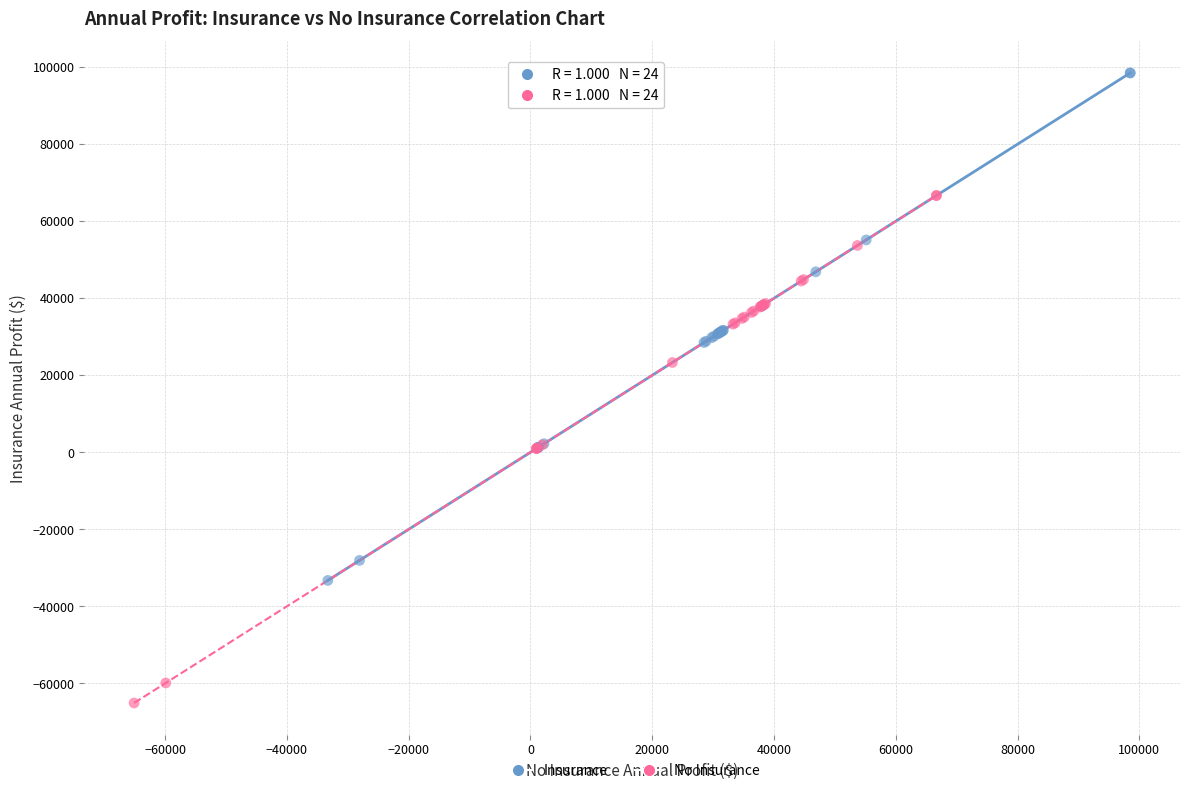

Which series reaches the minimum Y coordinate?

No Insurance